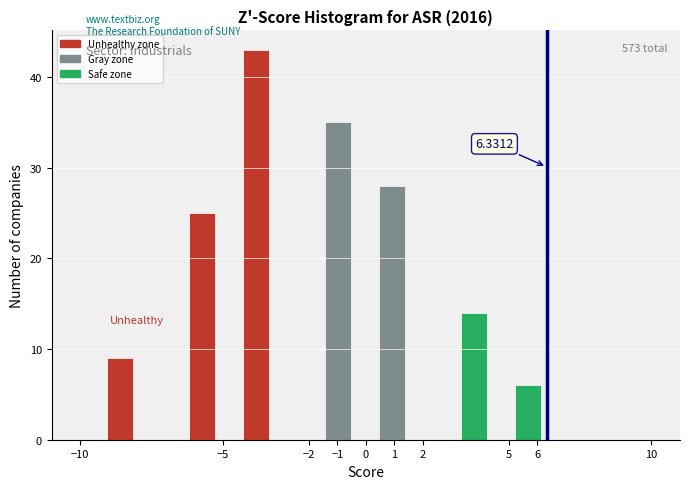

Which range on the x-axis has the tallest bar?

-4.3 to -3.3